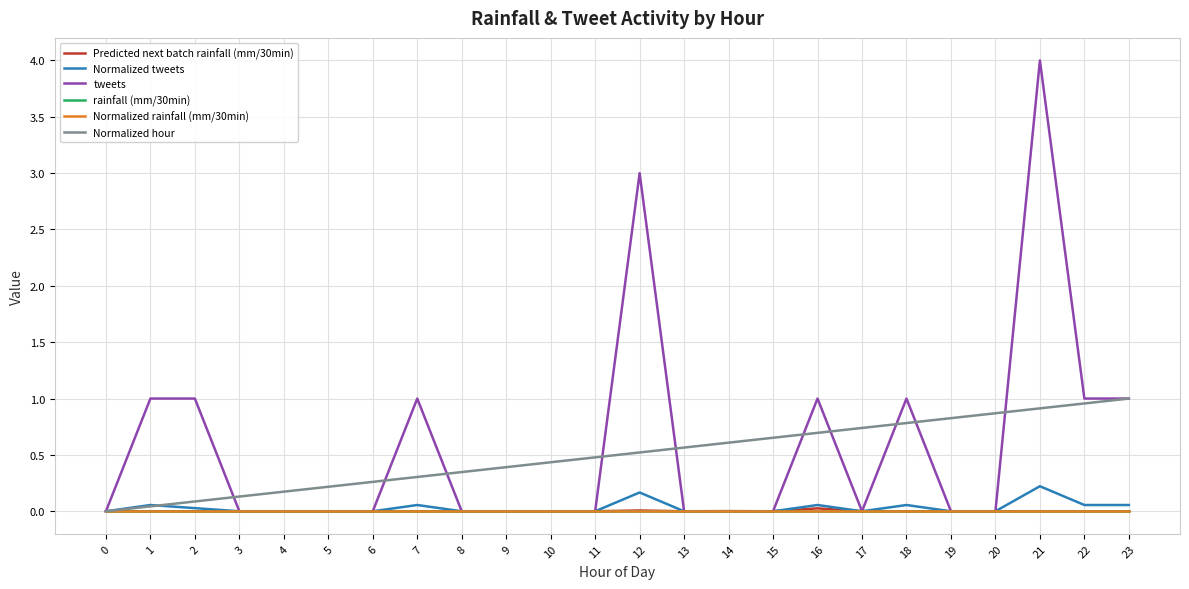

What is the greatest value displayed?

4.0